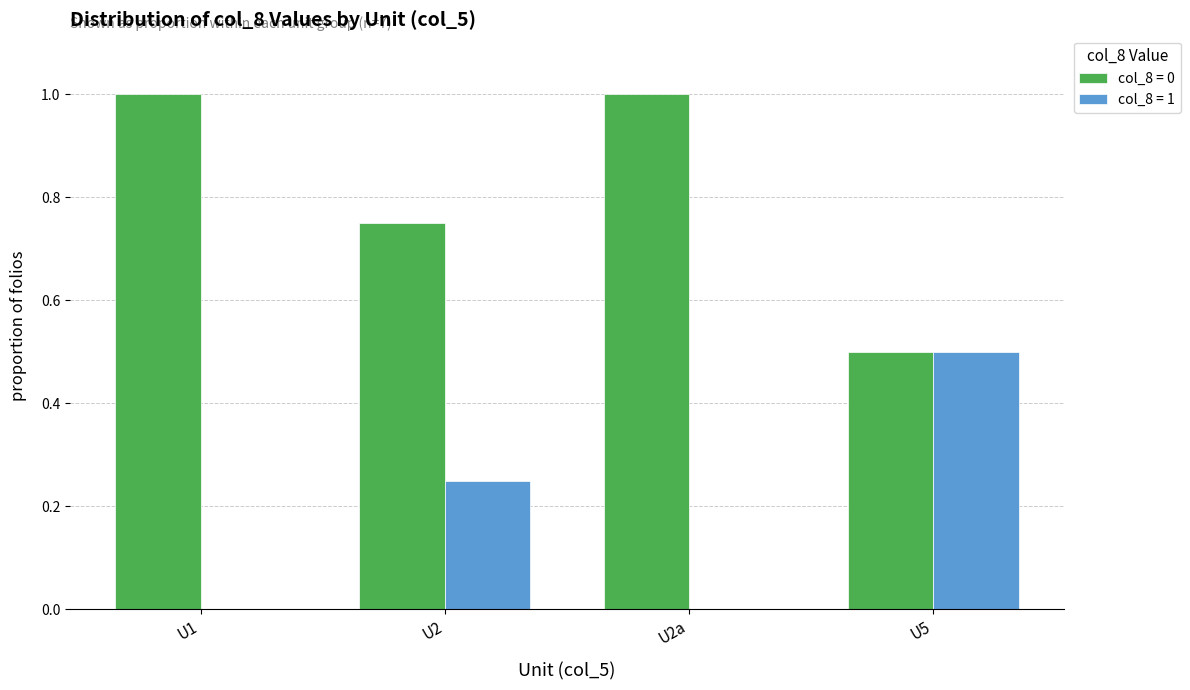

Which series has the largest total across all categories?

col_8 = 0